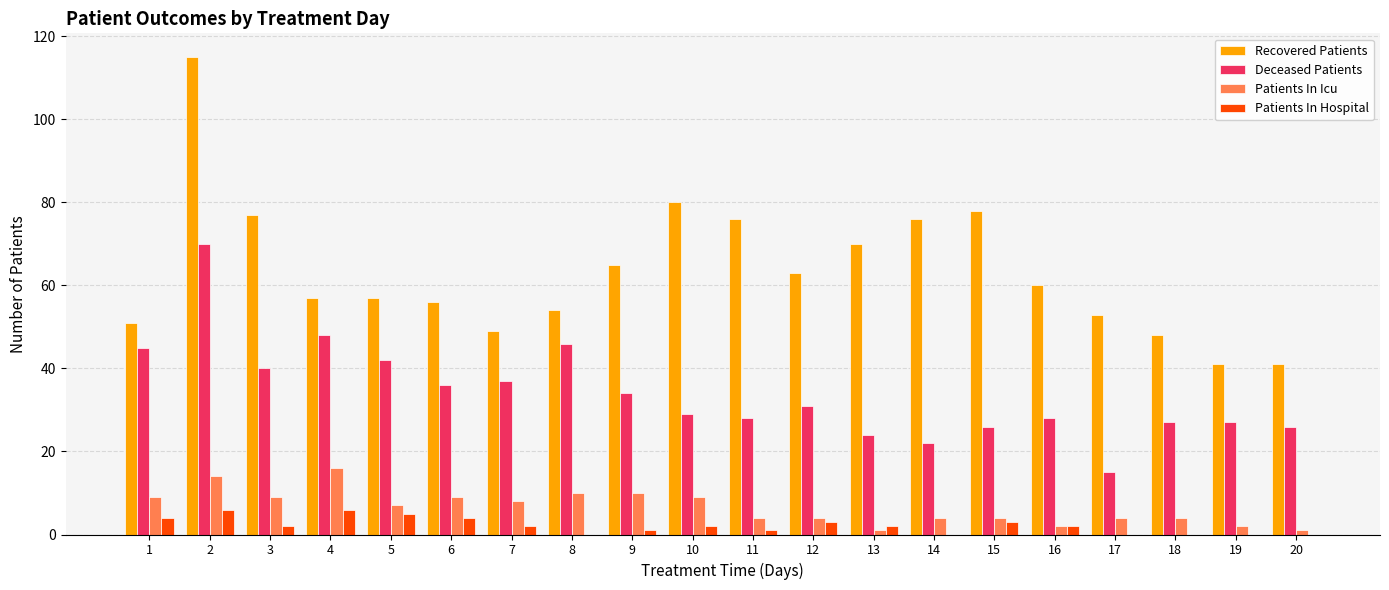

What is the sum of all Deceased Patients values?

681